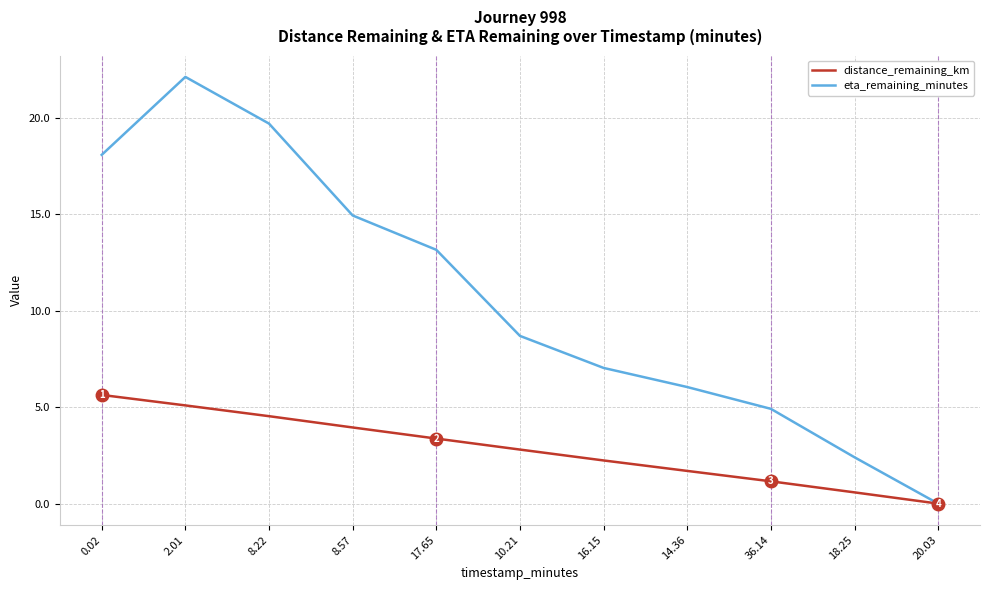

How many values in the distance_remaining_km series are below 2?

4